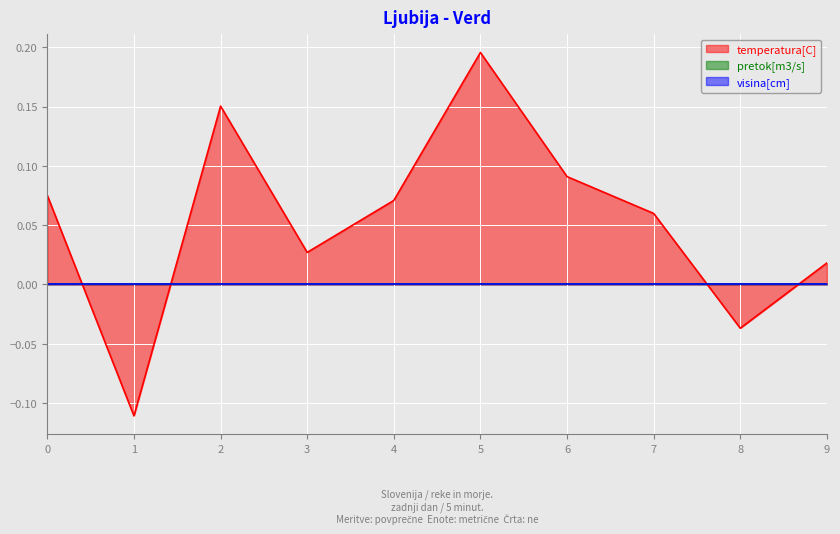

Rank the categories by temperatura[C] value from lowest to highest.

1, 8, 9, 3, 7, 4, 0, 6, 2, 5